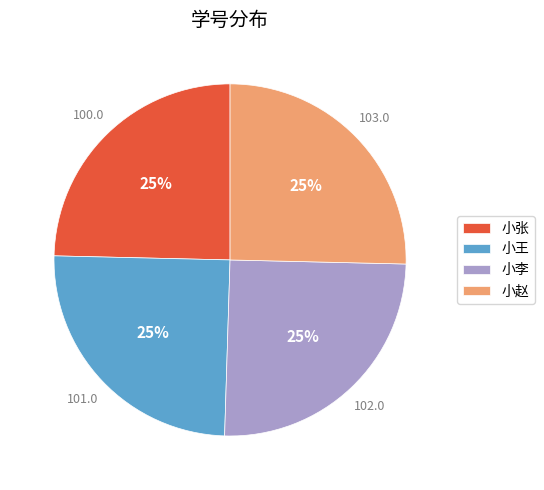

The 小王 slice represents 25% of the pie. True or false?

True